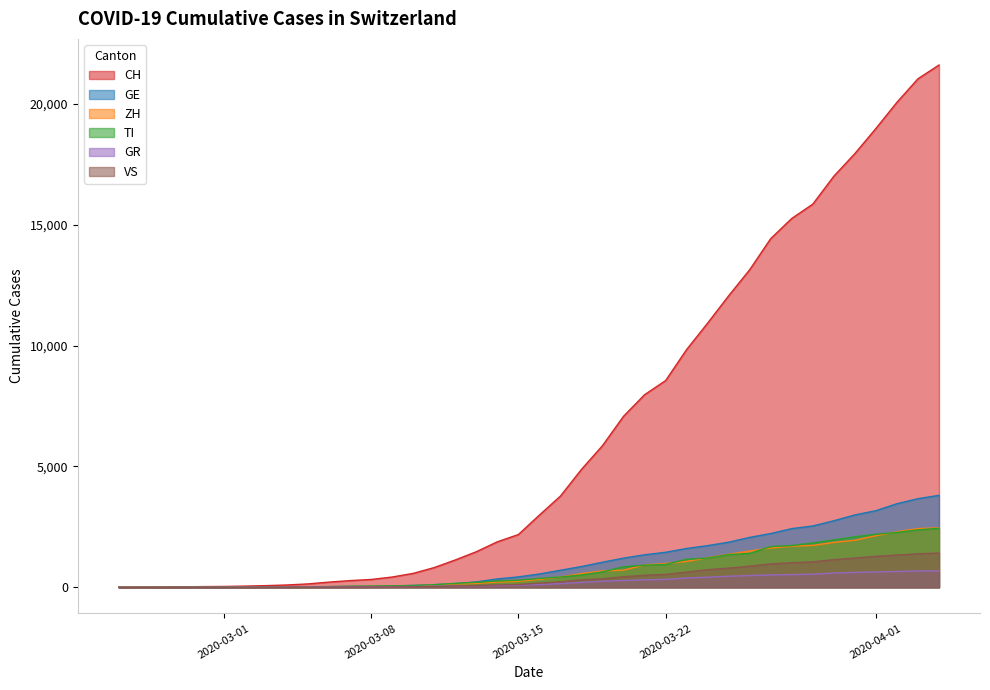

True or false: VS and GE intersect in this chart.

False